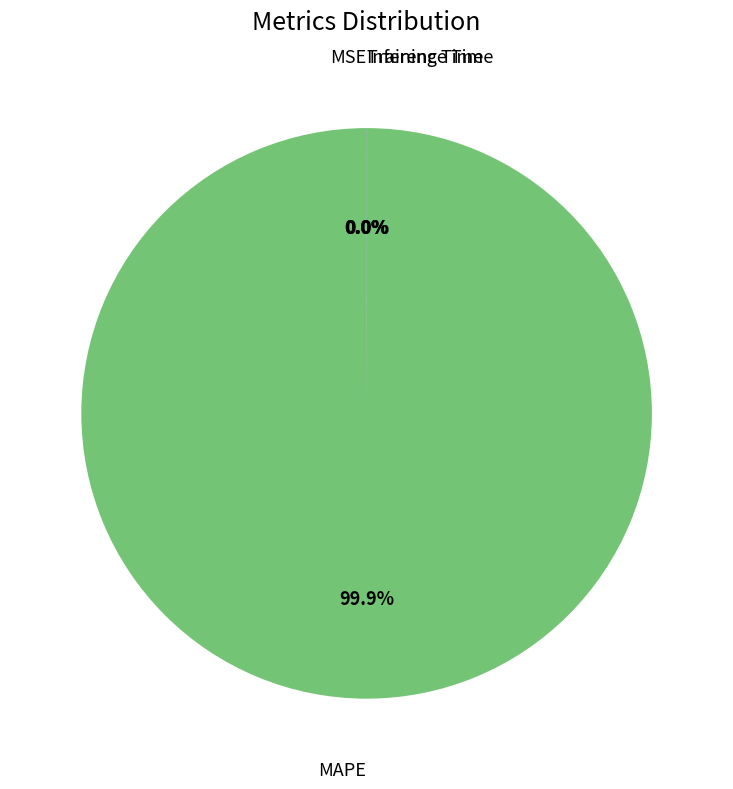

Is there any slice that represents more than half of the pie?

Yes